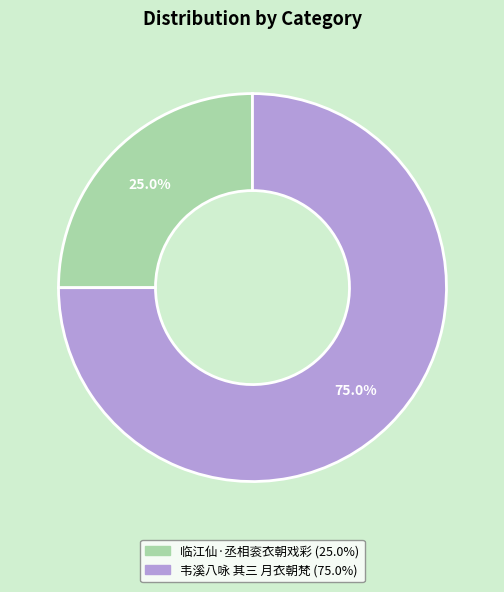

Approximately how many times larger is the value at 韦溪八咏 其三 月衣朝梵 compared to 临江仙·丞相衮衣朝戏彩?

3.0